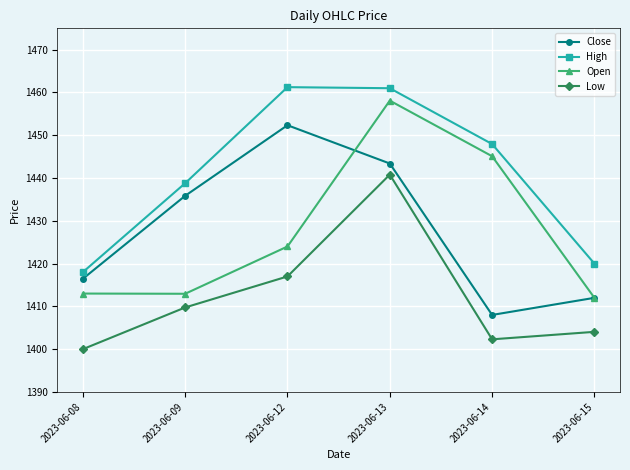

Where does the Low series first go above 1409?

2023-06-09